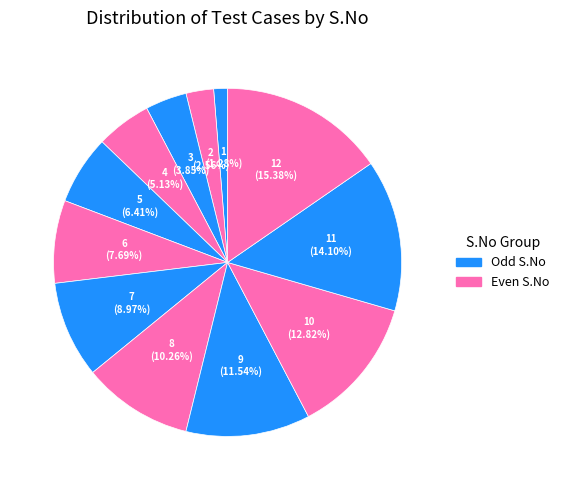

Count the number of slices in the pie.

12